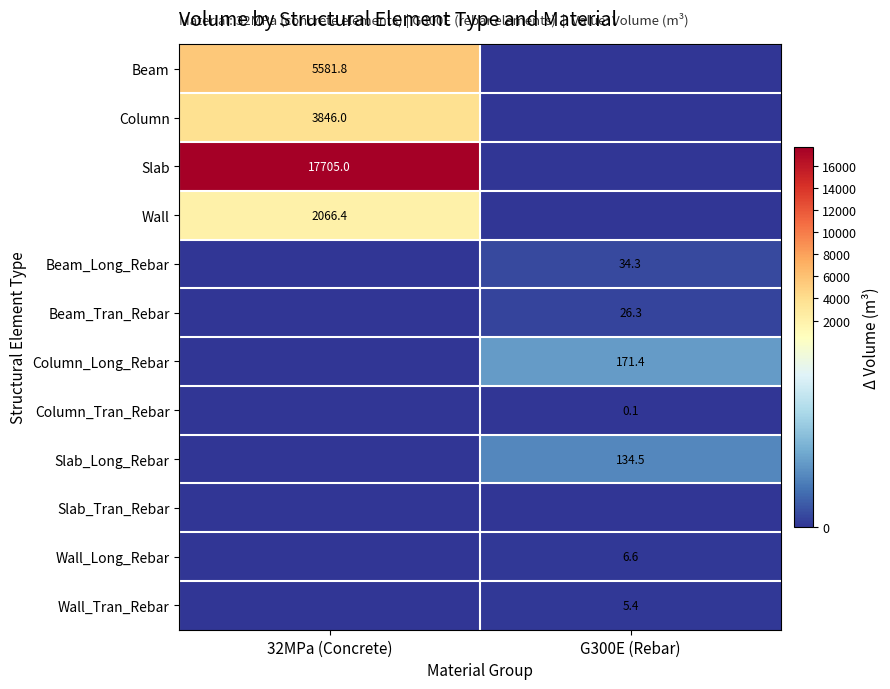

Which label corresponds to the smallest value in the chart?

G300E (Rebar)